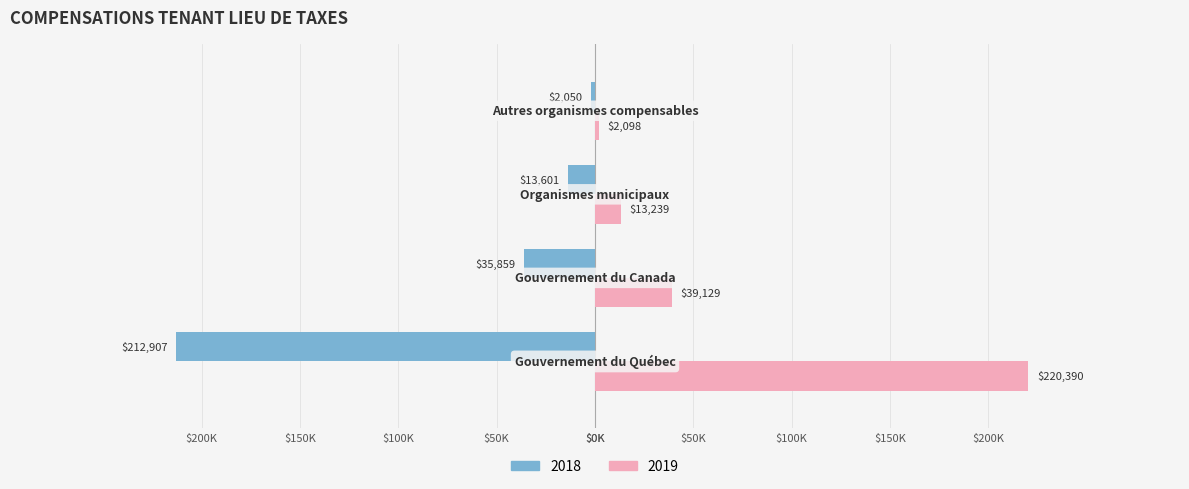

What are all the series names shown in the legend?

2018, 2019